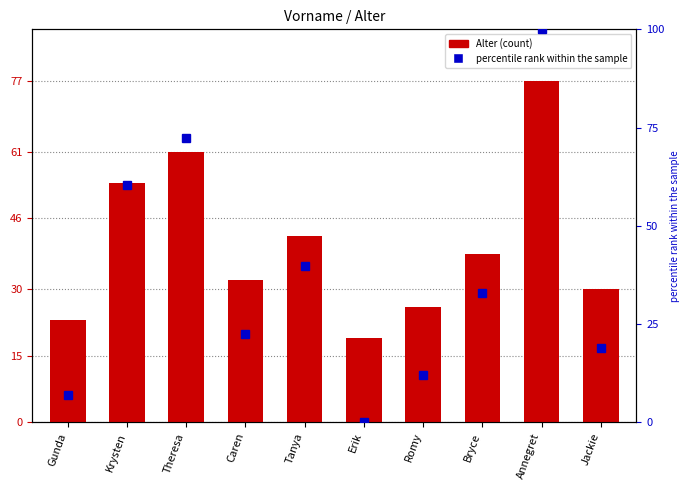

What are all the series names shown in the legend?

Alter, percentile rank within the sample